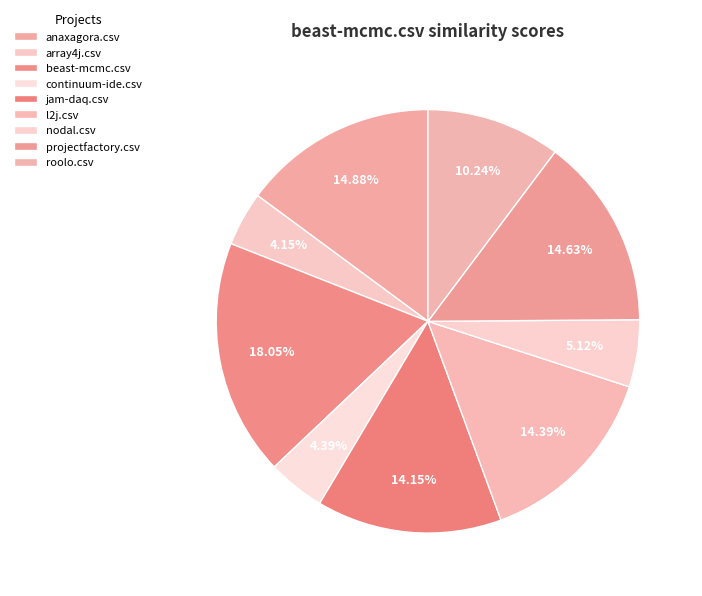

Is array4j.csv the majority of the pie?

No